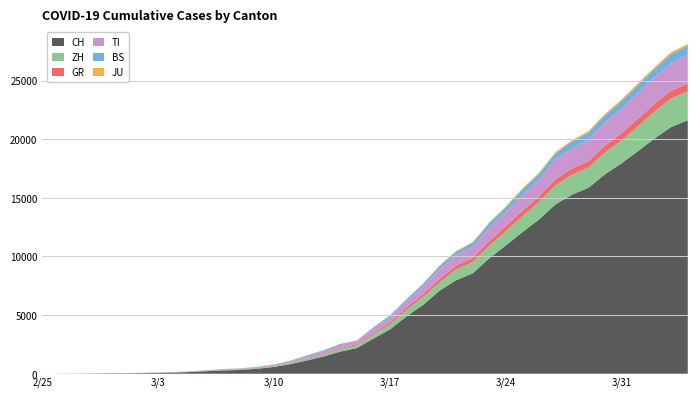

Reading left to right, list all the values displayed in this chart.

CH: 0=0	1=4	2=8	3=20	4=30	5=36	6=50	7=70	8=98	9=143	10=219	11=281	12=328	13=429	14=580	15=820	16=1135	17=1475	18=1887	19=2187	20=2993	21=3778	22=4883	23=5864	24=7080	25=7972	26=8556	27=9839	28=10935	29=12066	30=13146	31=14434	32=15268	33=15861	34=17014	35=17953	36=18990	37=20074	38=21047	39=21617
ZH: 0=0	1=0	2=2	3=2	4=6	5=7	6=10	7=13	8=15	9=23	10=29	11=34	12=40	13=49	14=62	15=101	16=140	17=163	18=218	19=250	20=326	21=429	22=568	23=679	24=711	25=925	26=984	27=1073	28=1221	29=1368	30=1500	31=1627	32=1701	33=1733	34=1859	35=1947	36=2136	37=2300	38=2428	39=2461
GR: 0=0	1=2	2=2	3=6	4=6	5=6	6=9	7=10	8=13	9=15	10=16	11=18	12=19	13=28	14=32	15=44	16=53	17=65	18=73	19=93	20=118	21=152	22=204	23=252	24=283	25=311	26=327	27=386	28=419	29=458	30=487	31=513	32=527	33=542	34=591	35=617	36=635	37=655	38=678	39=680
TI: 0=0	1=1	2=1	3=1	4=2	5=2	6=4	7=8	8=13	9=25	10=28	11=41	12=49	13=61	14=75	15=108	16=163	17=206	18=265	19=293	20=368	21=426	22=511	23=638	24=849	25=916	26=945	27=1162	28=1209	29=1354	30=1401	31=1688	32=1727	33=1837	34=1962	35=2091	36=2195	37=2271	38=2377	39=2442
BS: 0=0	1=0	2=1	3=1	4=1	5=1	6=1	7=3	8=3	9=8	10=15	11=21	12=24	13=28	14=33	15=49	16=73	17=92	18=100	19=0	20=143	21=164	22=181	23=220	24=270	25=297	26=356	27=374	28=410	29=462	30=501	31=530	32=569	33=605	34=617	35=653	36=687	37=714	38=754	39=767
JU: 0=0	1=0	2=1	3=1	4=1	5=1	6=1	7=2	8=2	9=4	10=4	11=5	12=5	13=7	14=7	15=7	16=12	17=17	18=18	19=19	20=25	21=29	22=32	23=36	24=44	25=54	26=61	27=69	28=82	29=92	30=100	31=114	32=119	33=127	34=128	35=140	36=145	37=149	38=149	39=154